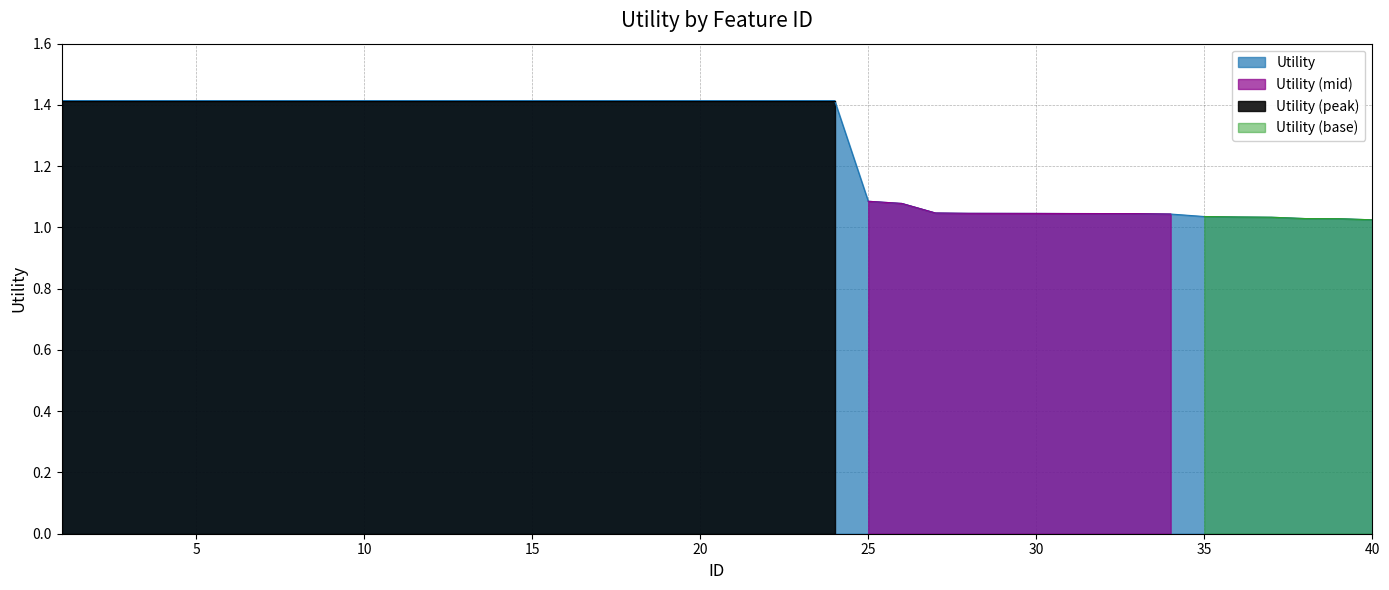

Which has a higher value, 26 or 2?

2